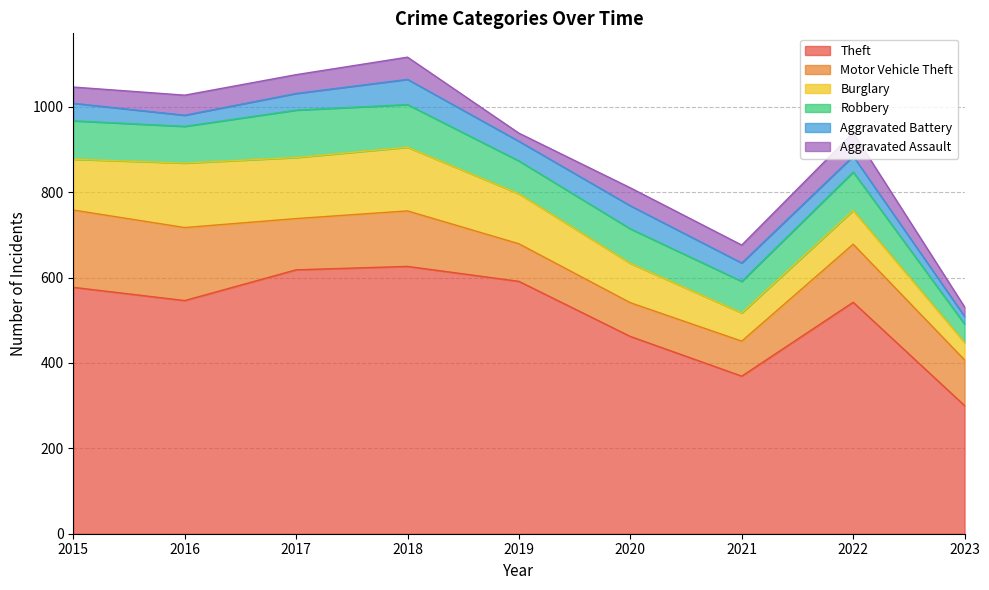

What is the minimum value for Robbery?

43